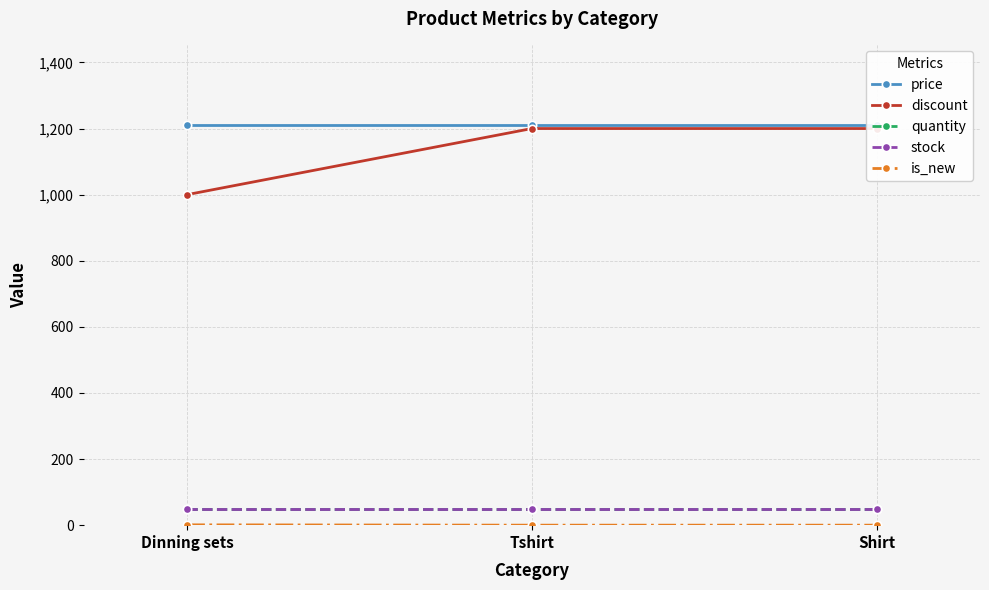

Where is is_new nearest to the value 0?

Tshirt